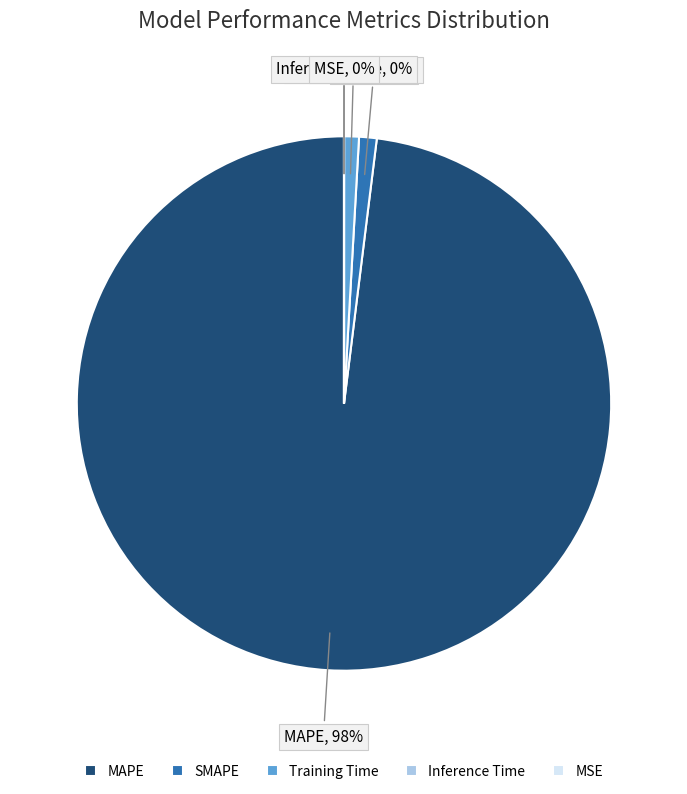

True or false: MAPE accounts for 84% of the total.

False